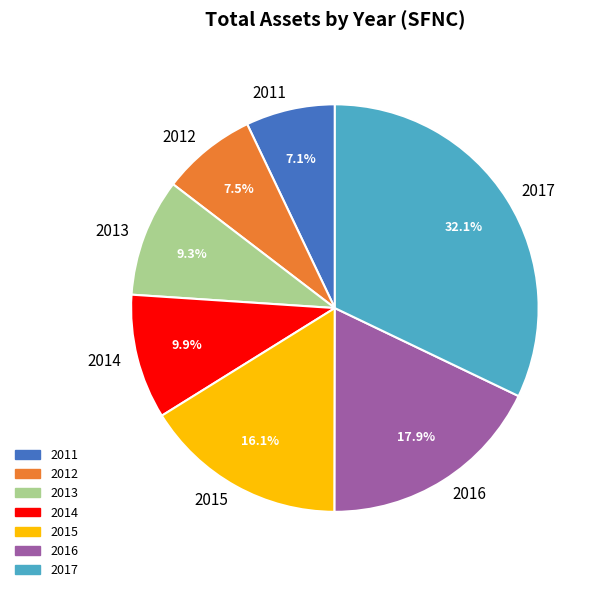

Does any single category account for the majority?

No